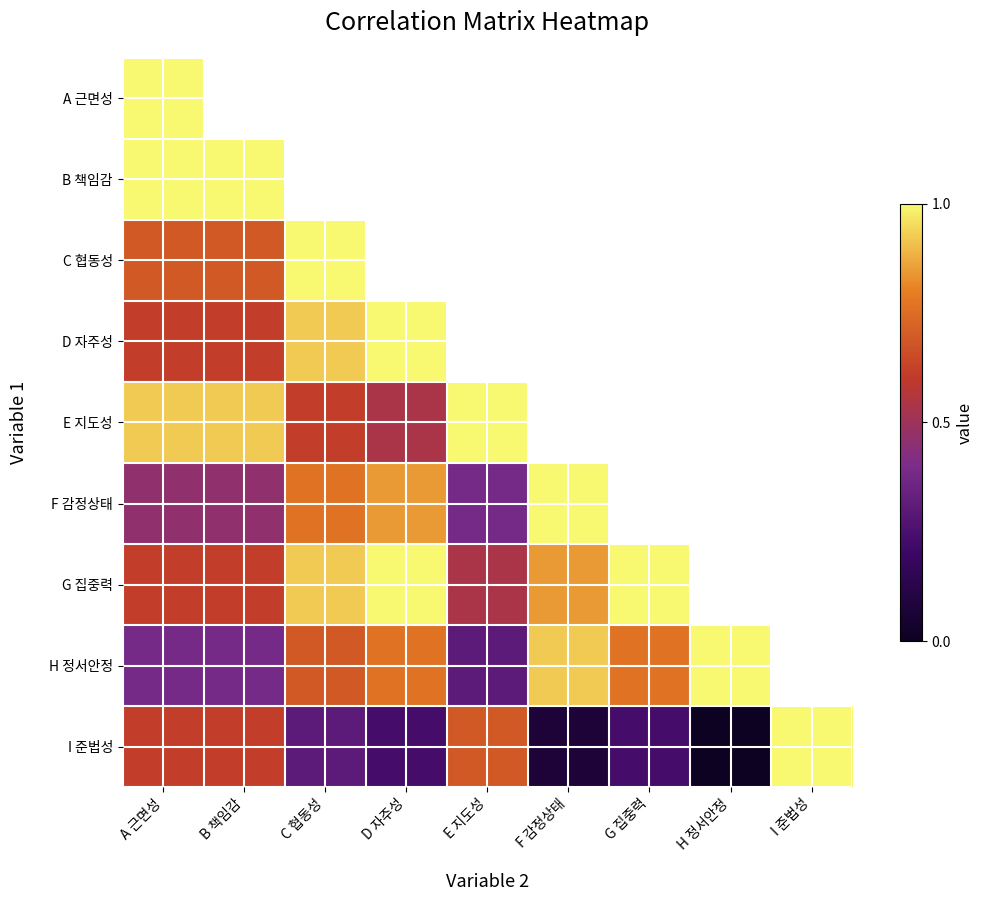

The value of G 집중력 at E 지도성 is 0.5. True or false?

True